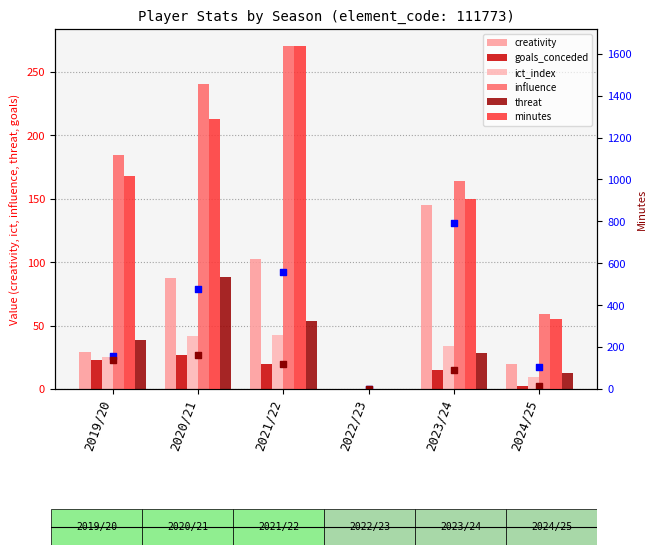

What is the total value across all series at 2023/24?

1295.4